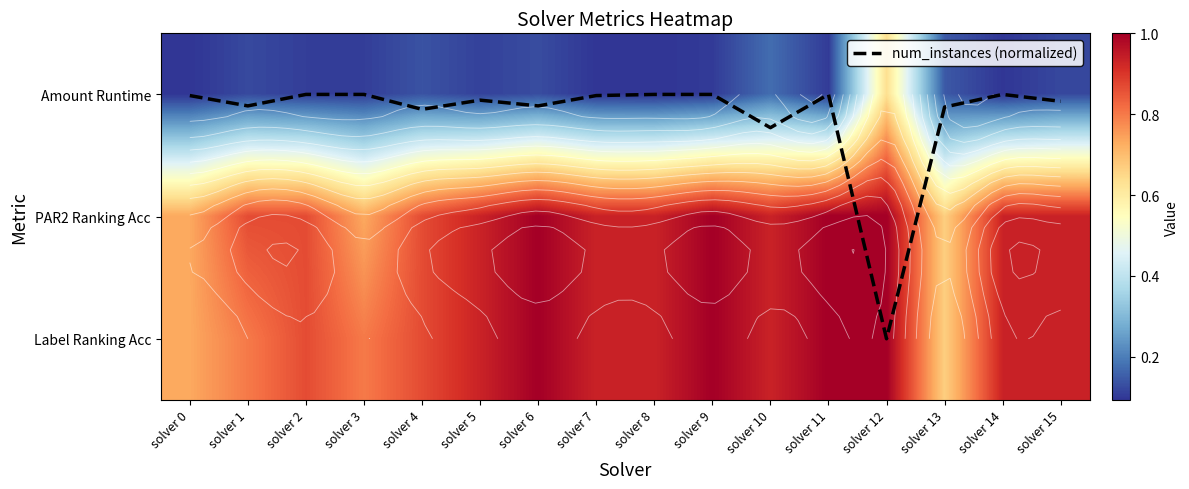

At which label does num_instances (normalized) reach its peak?

solver 12